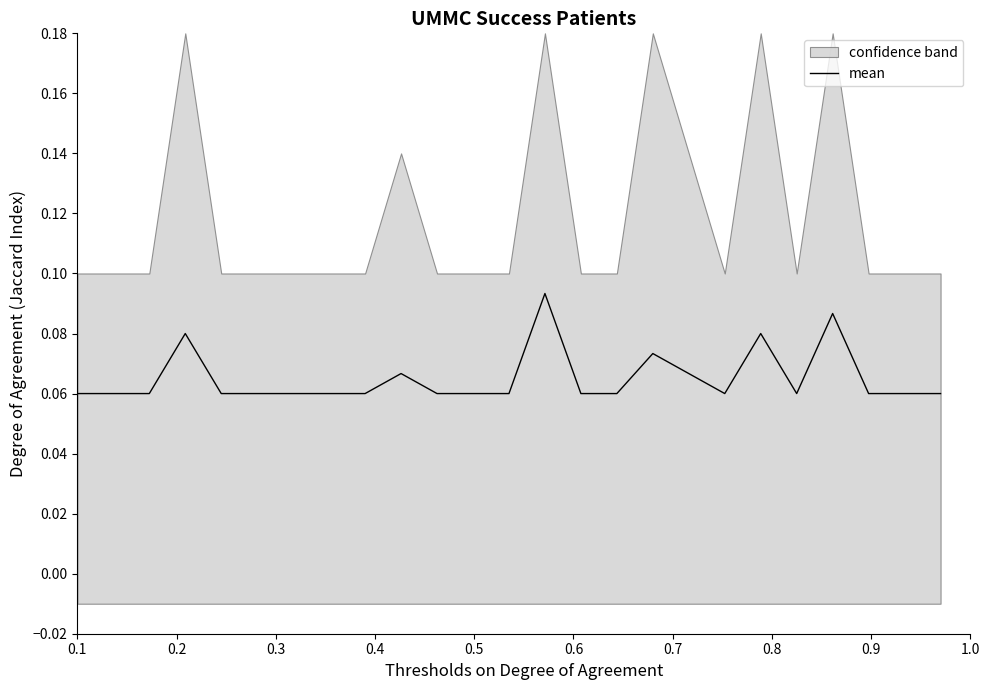

What value does the data have at 0.1?

0.1